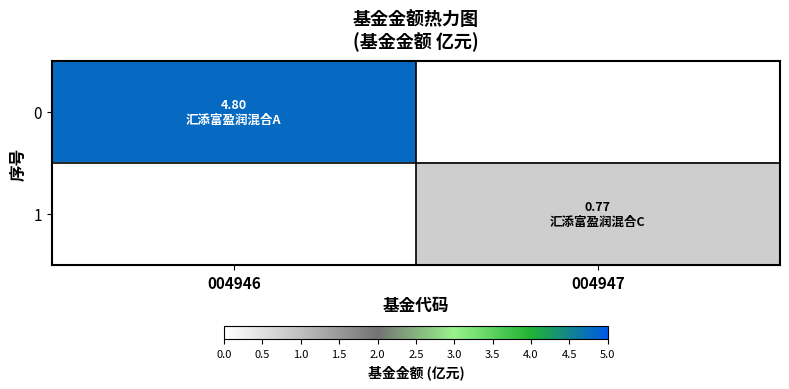

List the series in order of their overall mean, lowest first.

1, 0